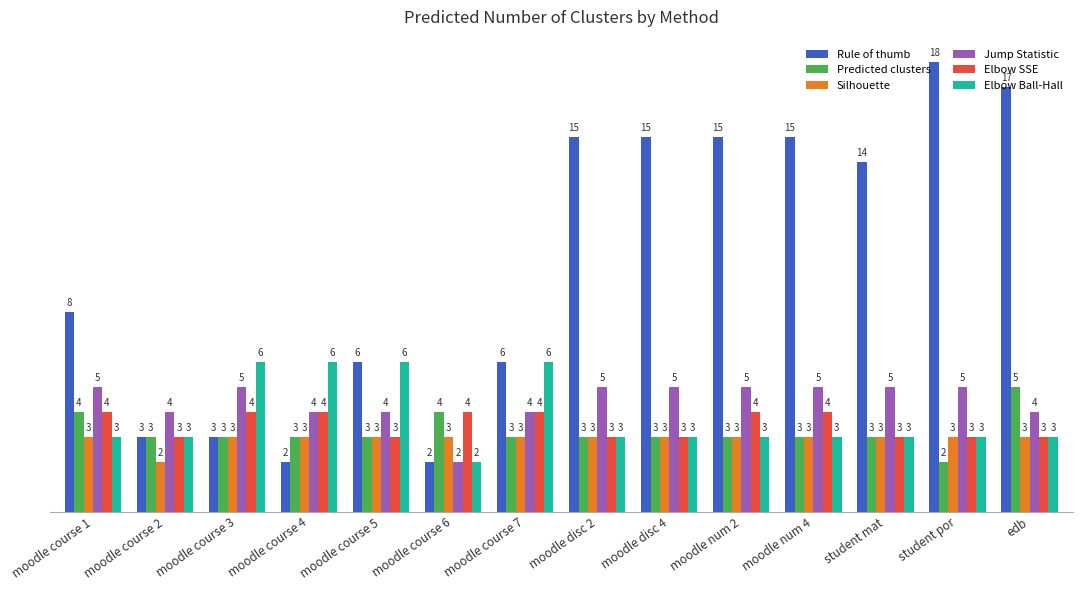

Which series has the widest spread of values?

Rule of thumb